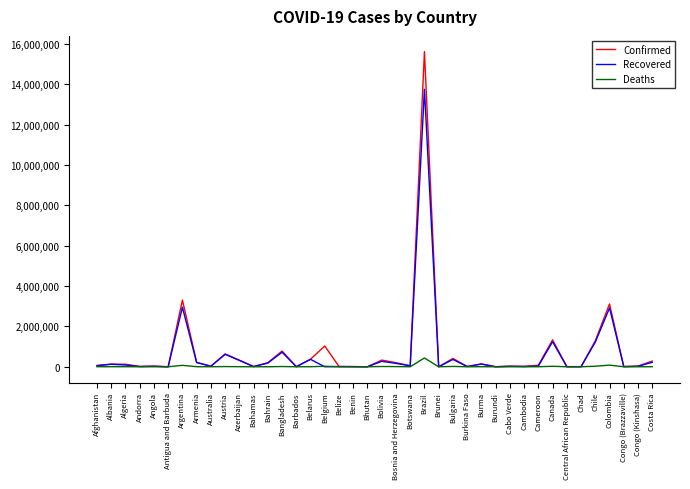

What is the sum of the Confirmed values at Belarus and Burundi?

380670